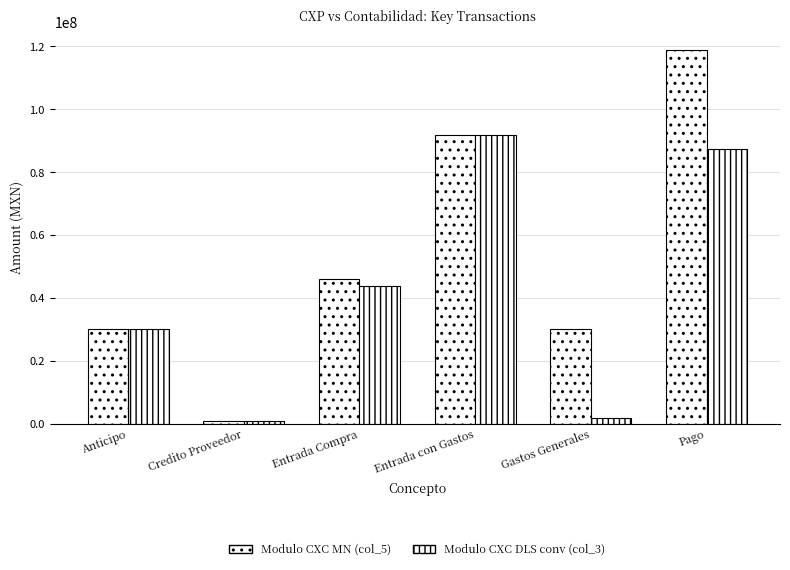

What value does the Modulo CXC DLS conv (col_3) series have at Credito Proveedor?

851206.9